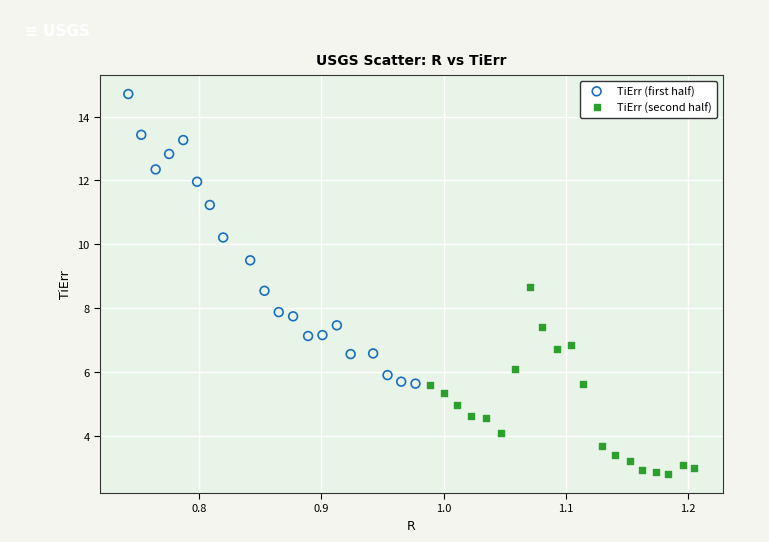

Which series contains the highest Y value?

TiErr (first half)